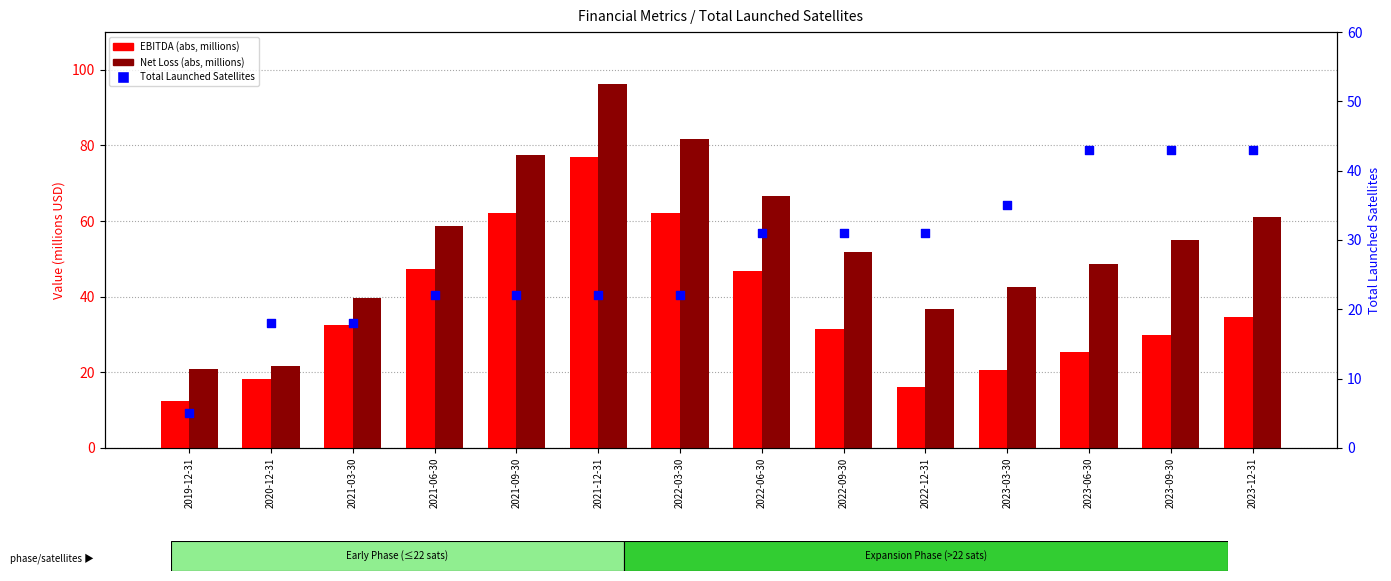

What is the total value across all series at 2021-06-30?

128.0